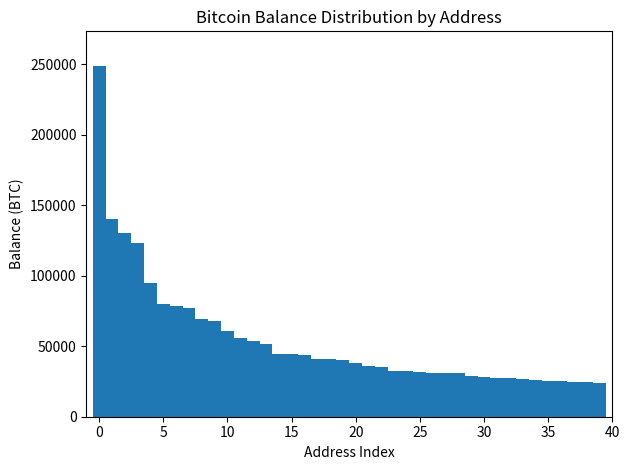

Read against the x-axis, roughly where is the centre of the tallest bar?

0.0